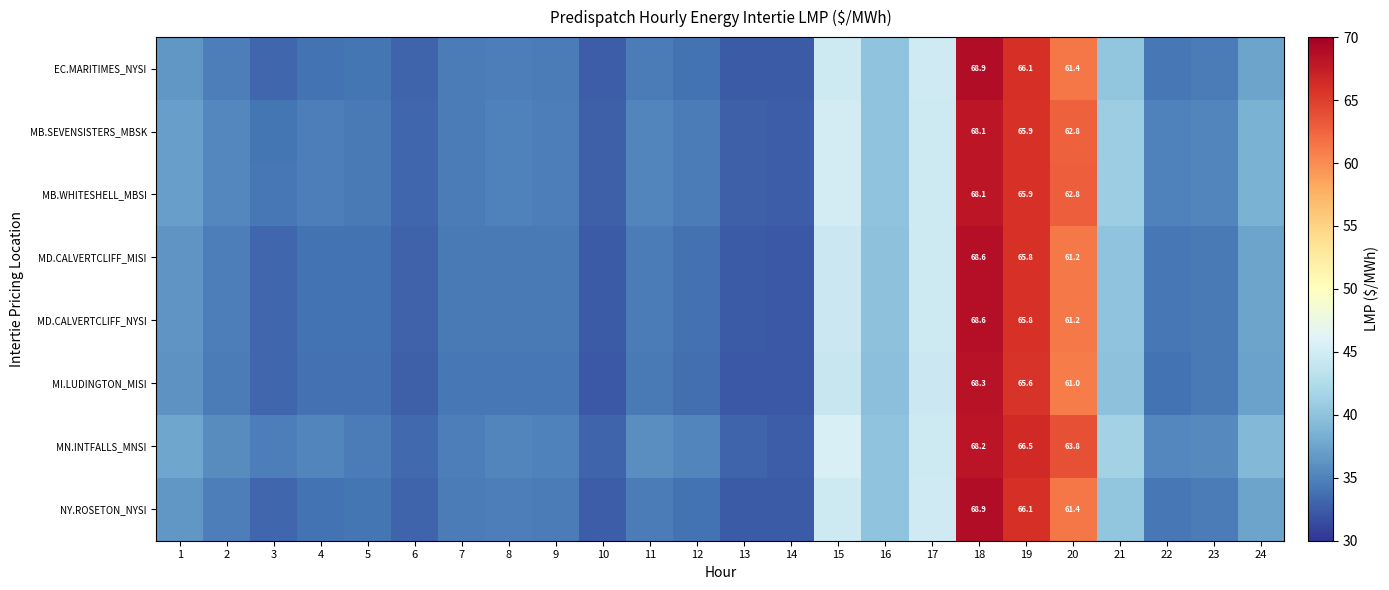

Is it true that EC.MARITIMES_NYSI equals 62.4 at 16?

False